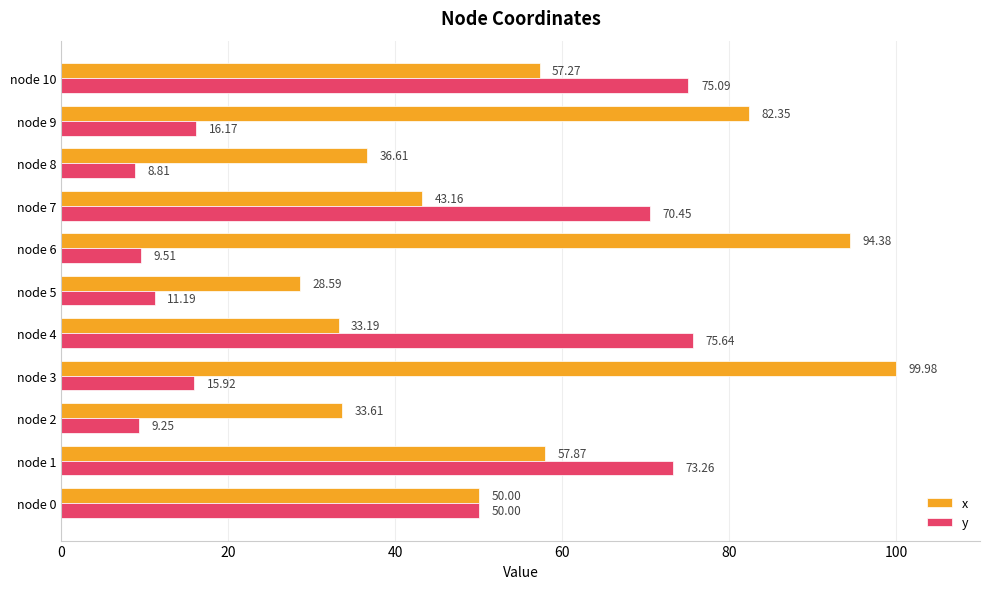

Which category has the lowest value in the y series?

node 8